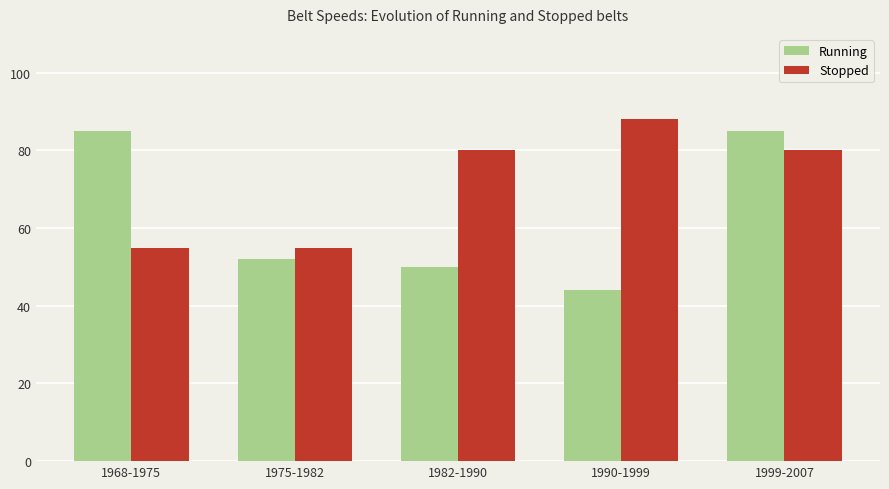

Rank the series at 1990-1999 from highest to lowest value.

Stopped, Running